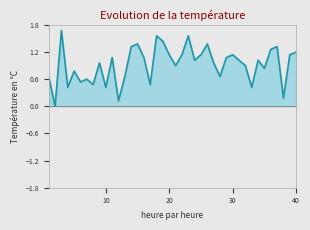

Reading right to left, transcribe all the data shown in this chart.

40=1.2	39=1.1	38=0.2	37=1.3	36=1.3	35=0.8	34=1.0	33=0.4	32=0.9	31=1.0	30=1.1	29=1.1	28=0.7	27=1.0	26=1.4	25=1.1	24=1.0	23=1.6	22=1.1	21=0.9	20=1.1	19=1.4	18=1.6	17=0.5	16=1.1	15=1.4	14=1.3	13=0.7	12=0.1	11=1.1	10=0.4	9=1.0	8=0.5	7=0.6	6=0.5	5=0.8	4=0.4	3=1.7	2=0.0	1=0.7